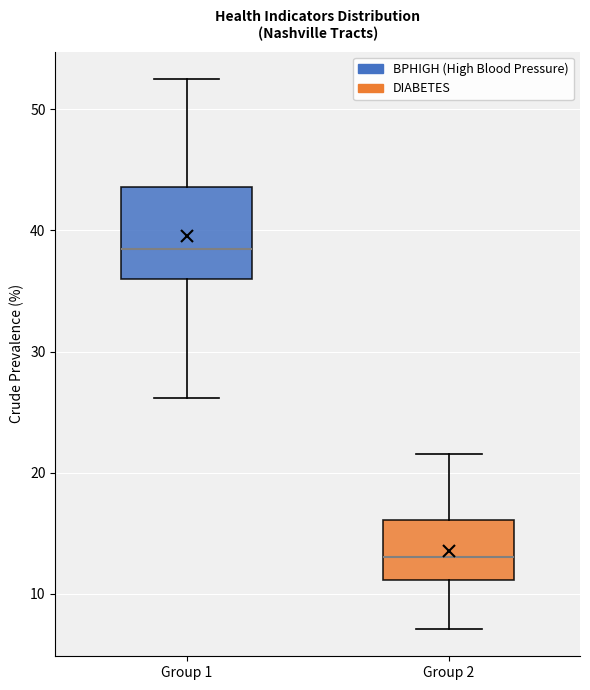

Reading left to right, read every box against the y-axis: the position of its median line, the range the box covers, and the ends of its whiskers. The values are not printed on the chart, so give them approximately, as read against the axis.

Group 1: median 39, box 36 to 44, whiskers 26 to 53
Group 2: median 13, box 11 to 16, whiskers 7 to 22